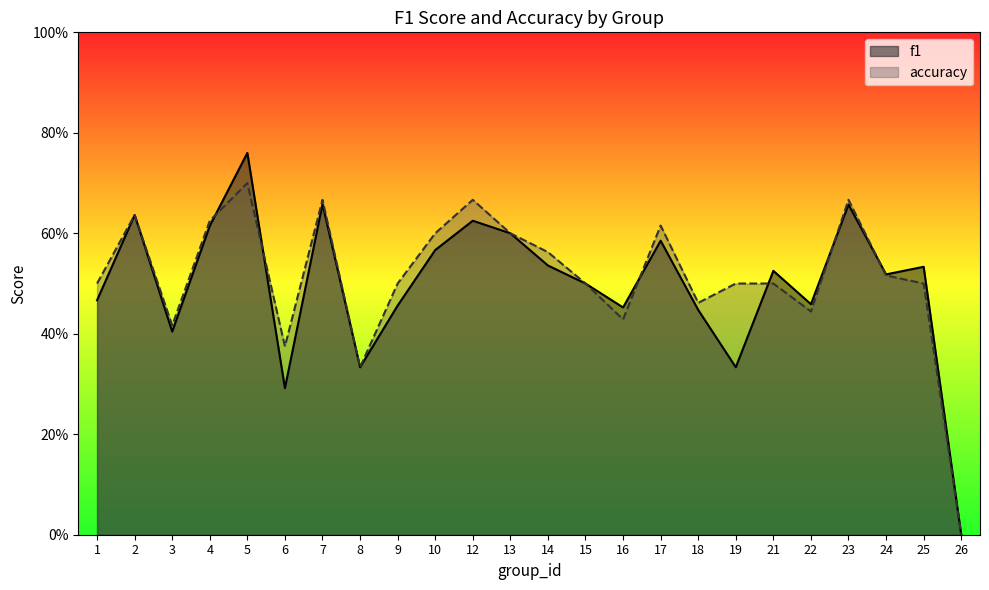

Reading left to right, extract all data points from this chart.

f1: 1=0.5	2=0.6	3=0.4	4=0.6	5=0.8	6=0.3	7=0.7	8=0.3	9=0.5	10=0.6	12=0.6	13=0.6	14=0.5	15=0.5	16=0.5	17=0.6	18=0.4	19=0.3	21=0.5	22=0.5	23=0.7	24=0.5	25=0.5	26=0.0
accuracy: 1=0.5	2=0.6	3=0.4	4=0.6	5=0.7	6=0.4	7=0.7	8=0.3	9=0.5	10=0.6	12=0.7	13=0.6	14=0.6	15=0.5	16=0.4	17=0.6	18=0.5	19=0.5	21=0.5	22=0.4	23=0.7	24=0.5	25=0.5	26=0.0